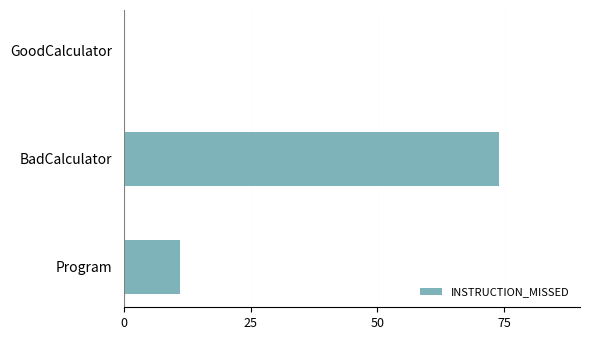

At which category does the chart reach its peak across all series?

BadCalculator